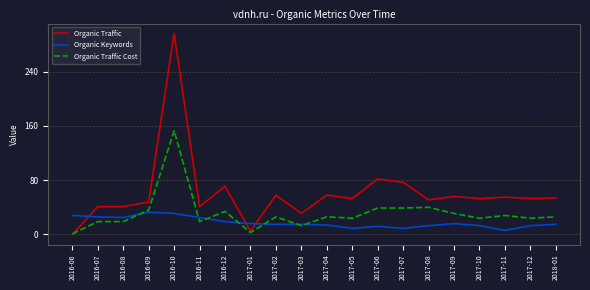

What is the difference between the highest and lowest values at 2016-08?

22